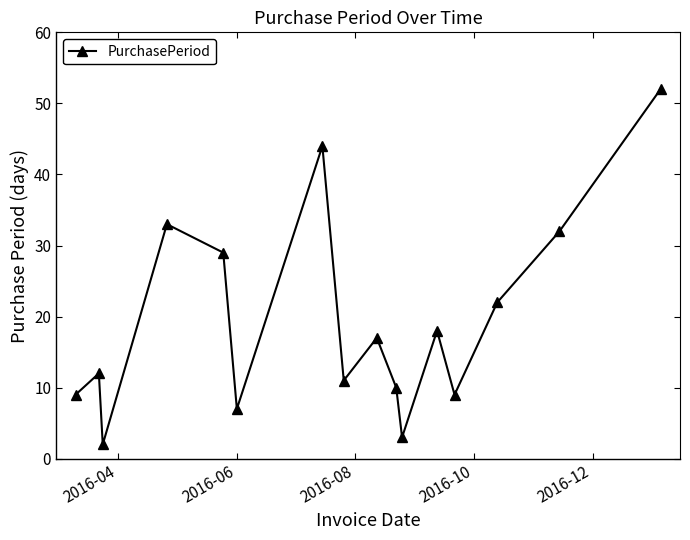

What is the difference between the maximum and minimum values?

50